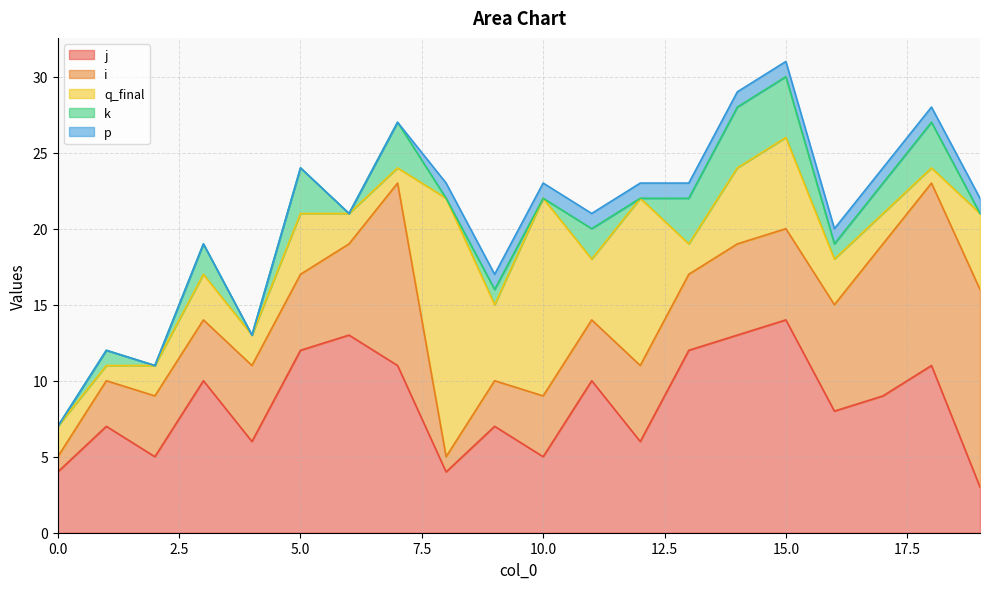

Reading right to left, list all the values displayed in this chart.

j: 3	11	9	8	14	13	12	6	10	5	7	4	11	13	12	6	10	5	7	4
i: 13	12	10	7	6	6	5	5	4	4	3	1	12	6	5	5	4	4	3	1
q_final: 5	1	2	3	6	5	2	11	4	13	5	17	1	2	4	2	3	2	1	2
k: 0	3	2	1	4	4	3	0	2	0	1	0	3	0	3	0	2	0	1	0
p: 1	1	1	1	1	1	1	1	1	1	1	1	0	0	0	0	0	0	0	0